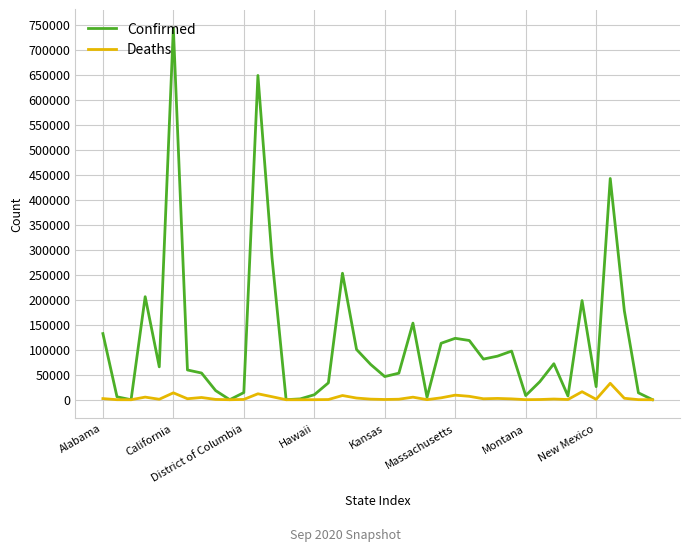

What is the maximum value for Confirmed?

743002